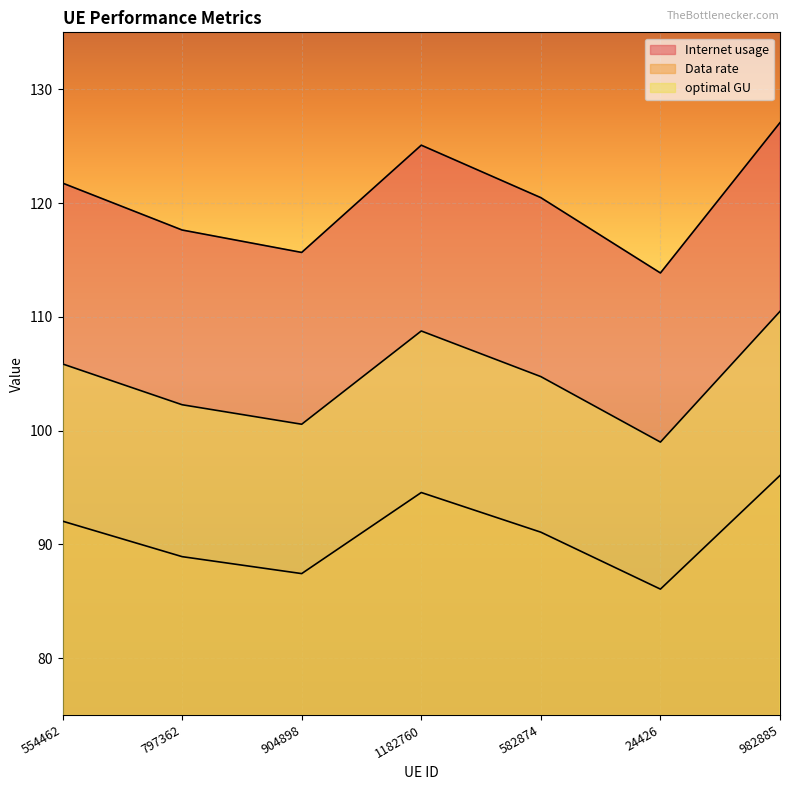

True or false: optimal GU has a value of 105.9 at 554462.

True